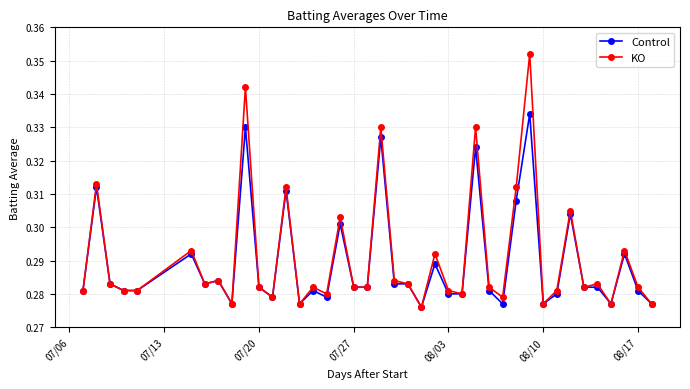

How many lines are shown in the chart?

2